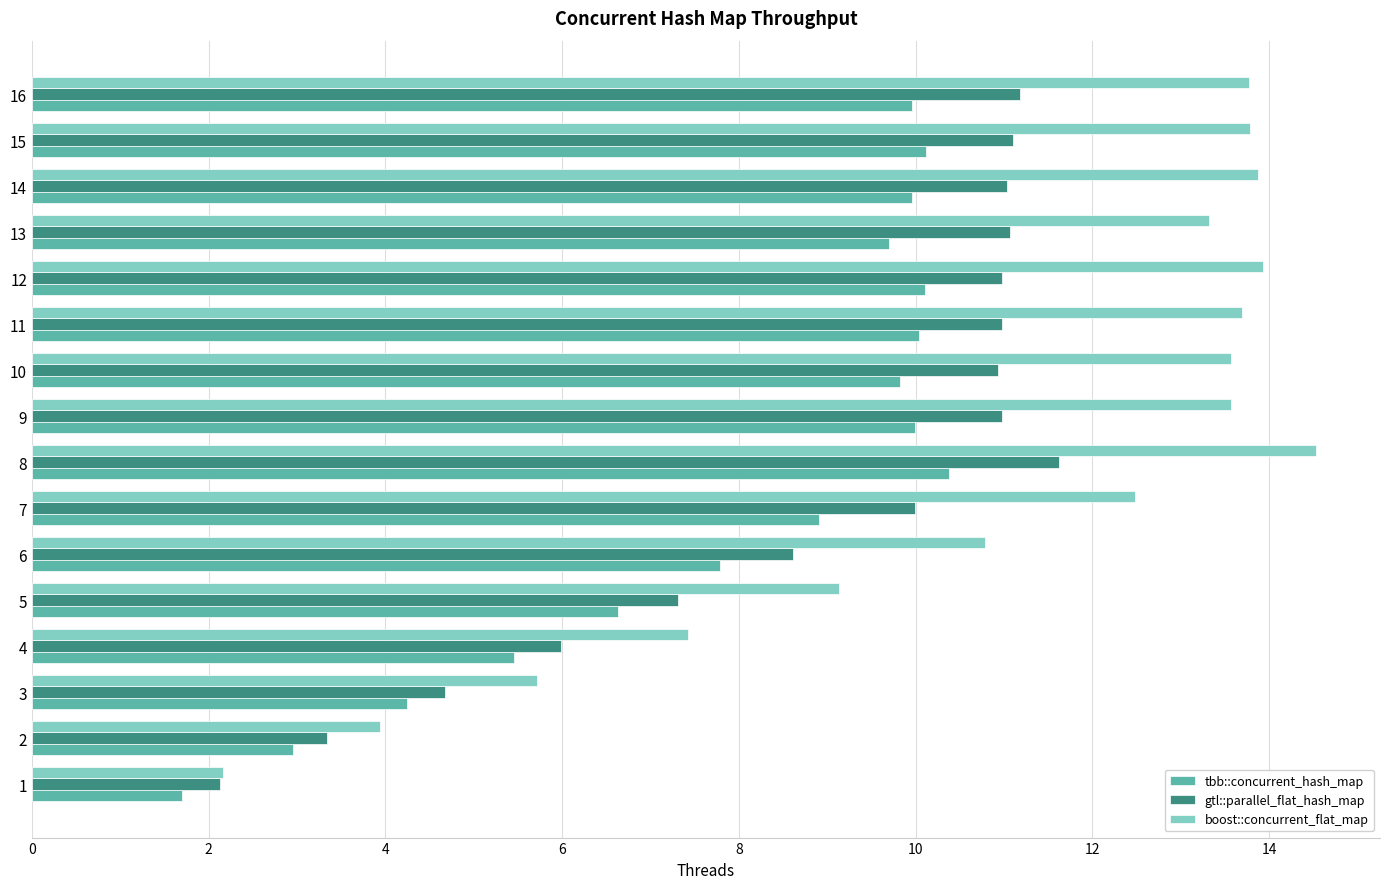

What is the difference between the maximum and second lowest values in the tbb::concurrent_hash_map series?

7.4